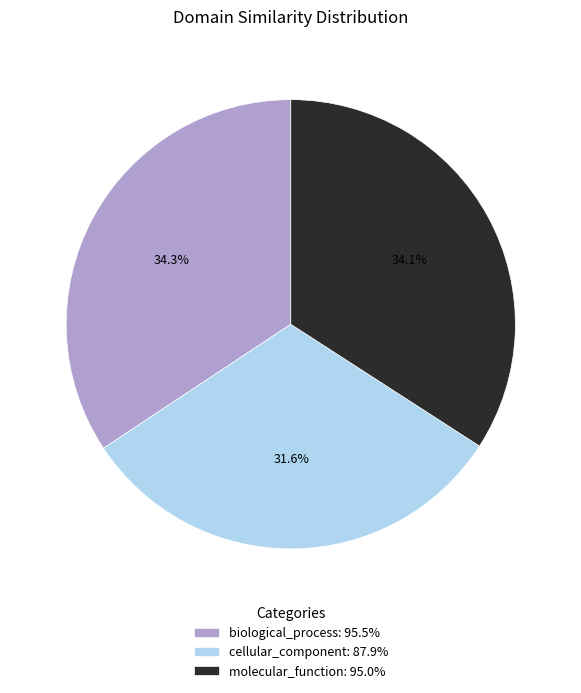

How many segments does this pie chart have?

3